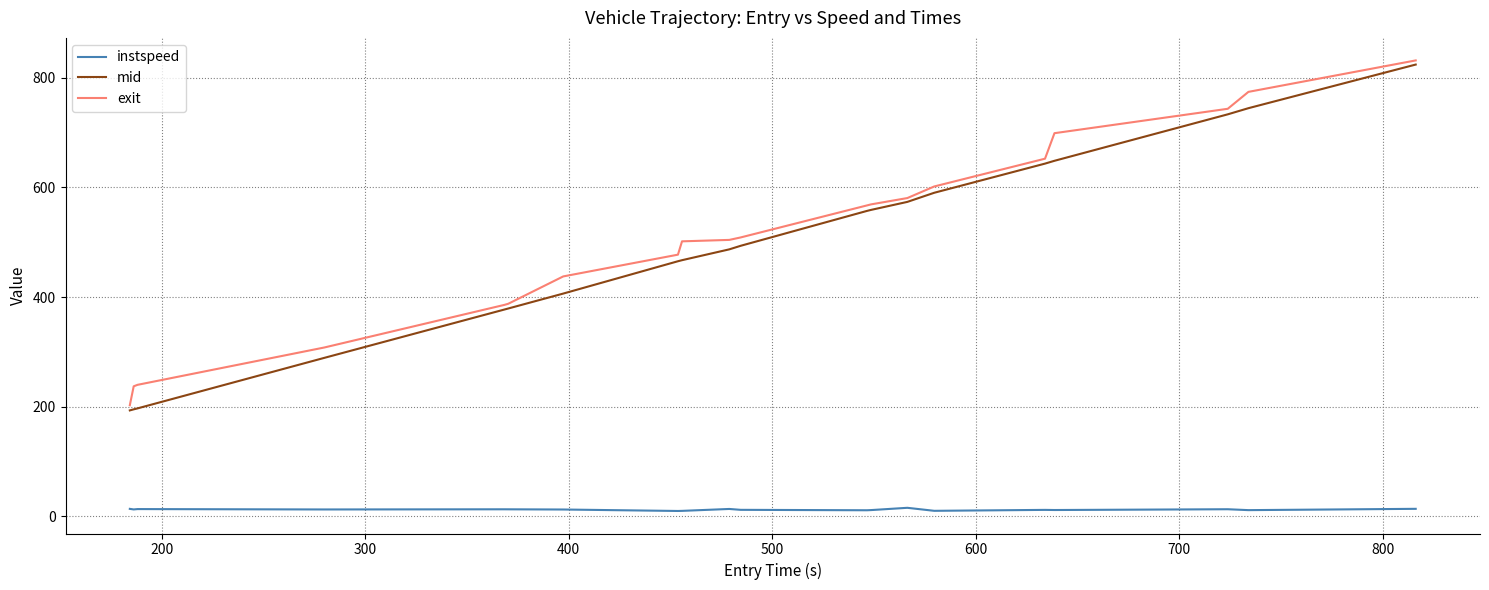

What is the highest value of the mid series?

824.1